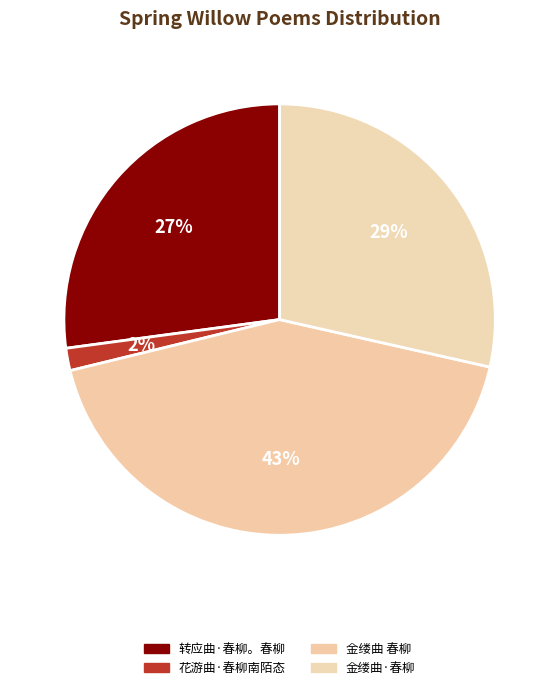

Which category has the smallest portion of the pie?

花游曲·春柳南陌态